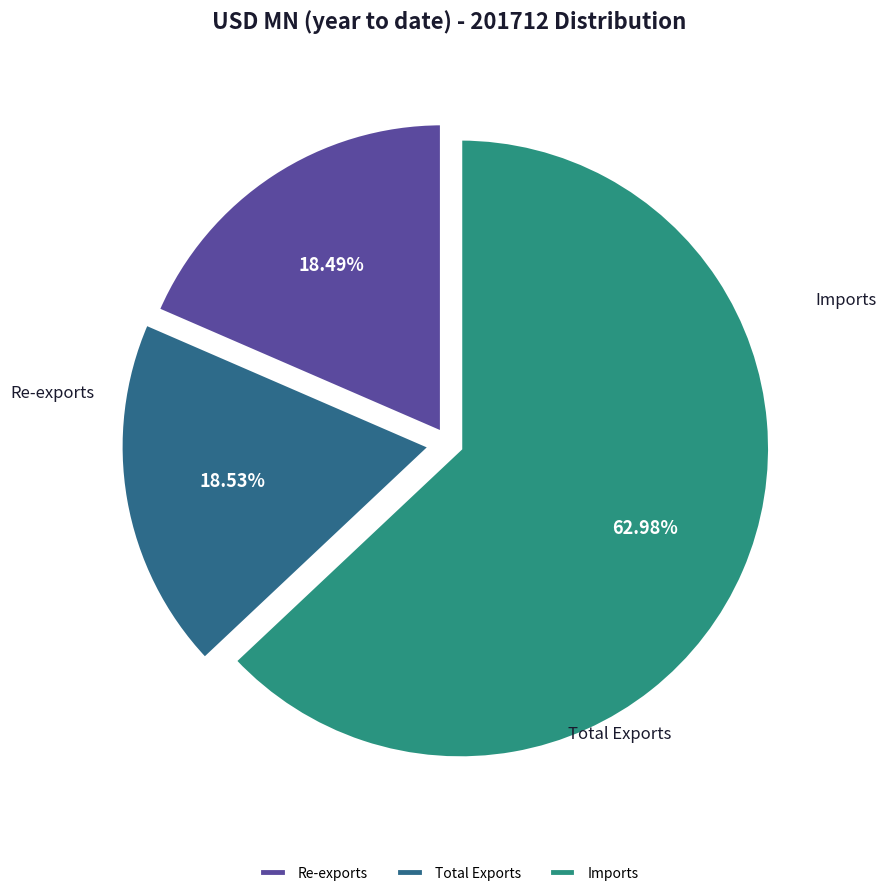

How many slices are in this pie chart?

3